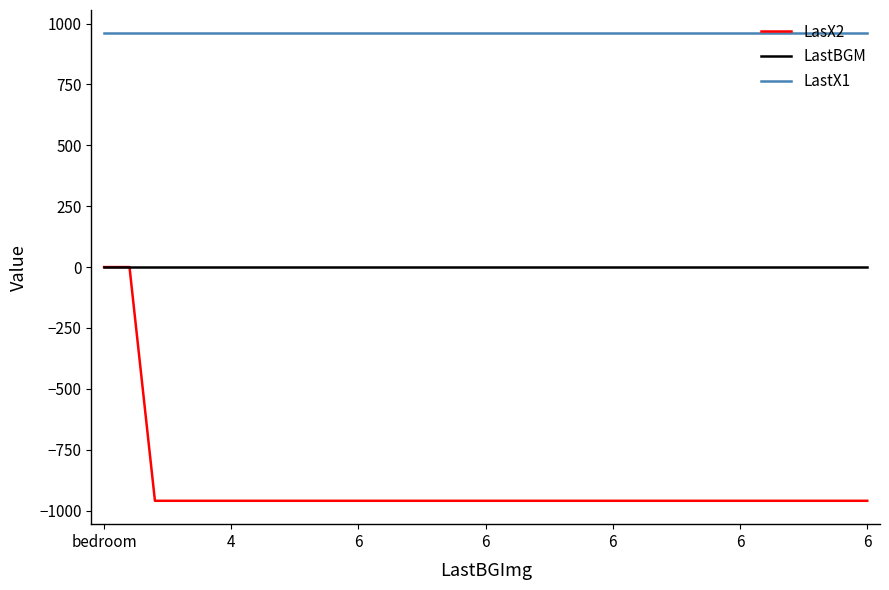

True or false: LastBGM and LastX1 cross at least once.

False